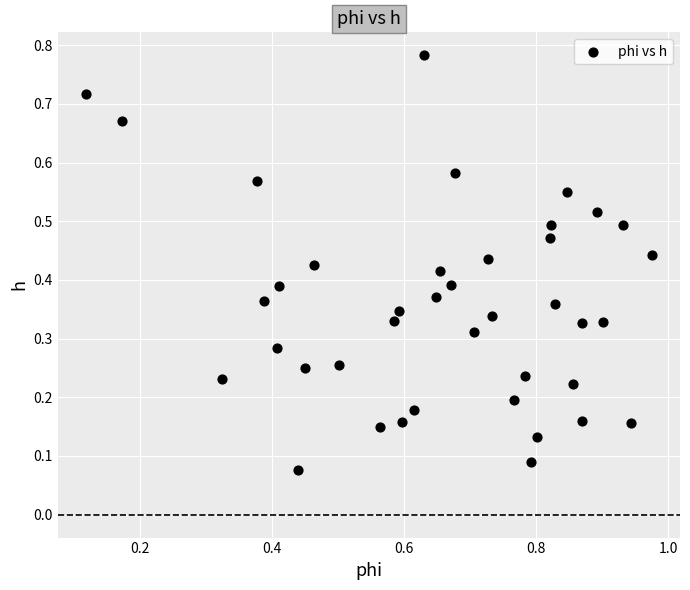

What is the range of X values (max minus min)?

0.9